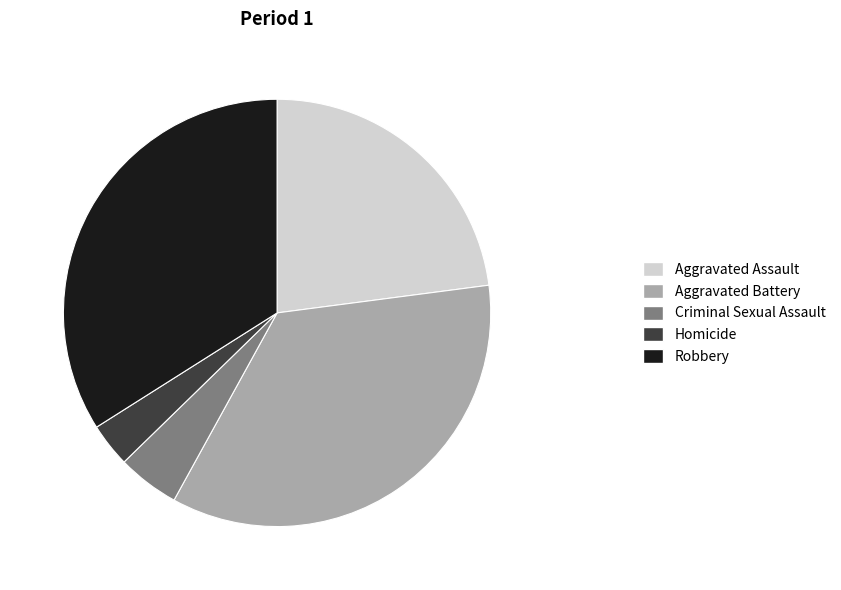

Which category has the smallest portion of the pie?

Homicide